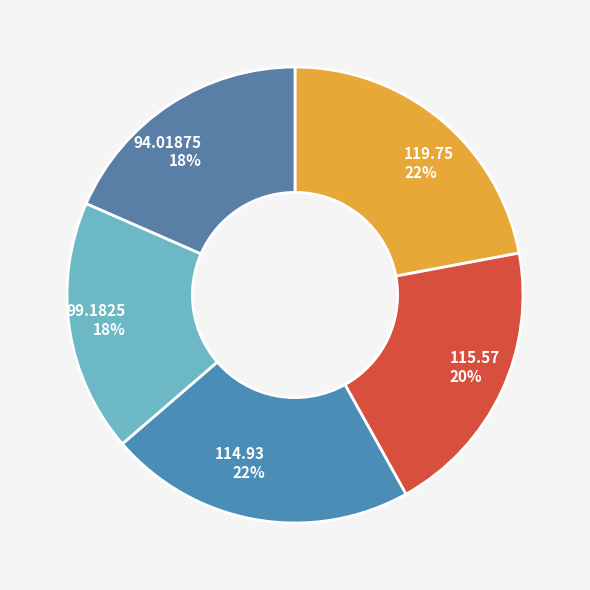

Approximately how many times larger is the value at 119.75 22% compared to 94.01875 18%?

1.2